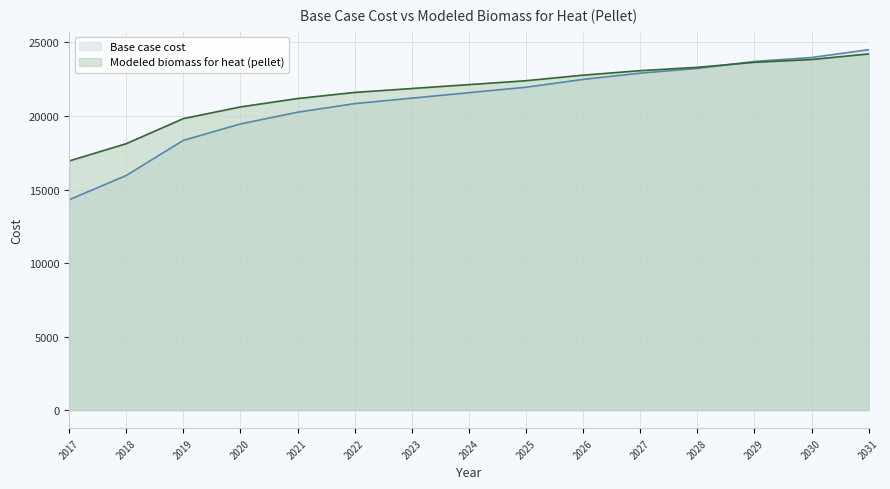

The Base case cost series shows 29342.8 at 2021. True or false?

False